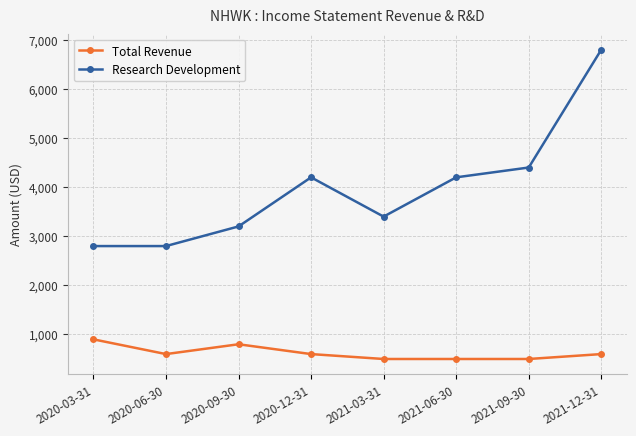

True or false: Research Development and Total Revenue intersect in this chart.

False